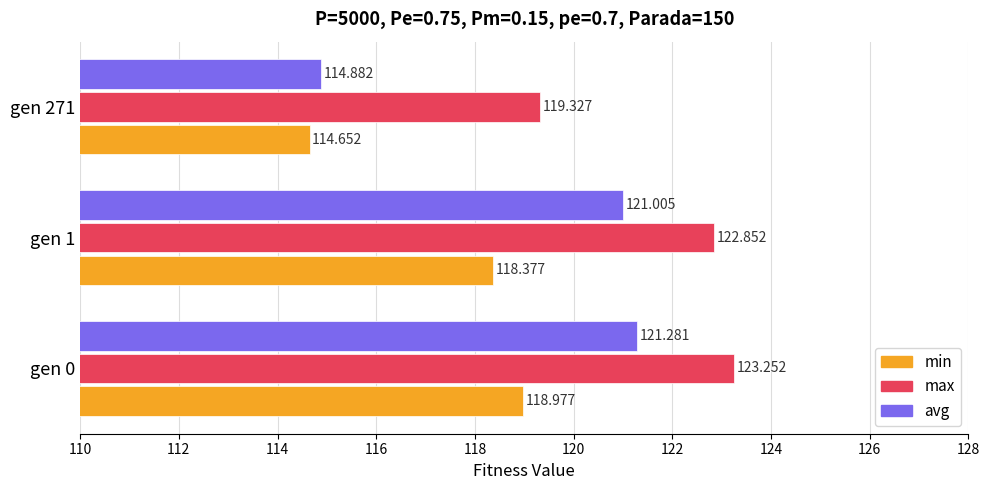

Which label corresponds to the largest value in the chart?

gen 0